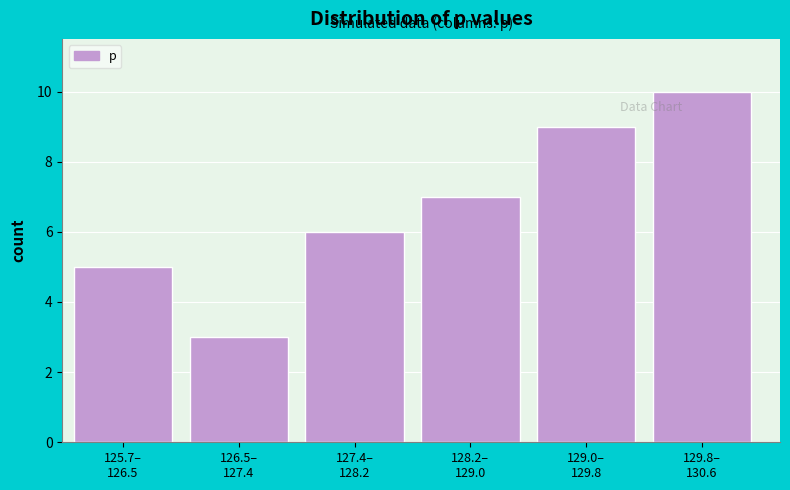

Reading left to right, transcribe all the data shown in this chart.

5	3	6	7	9	10